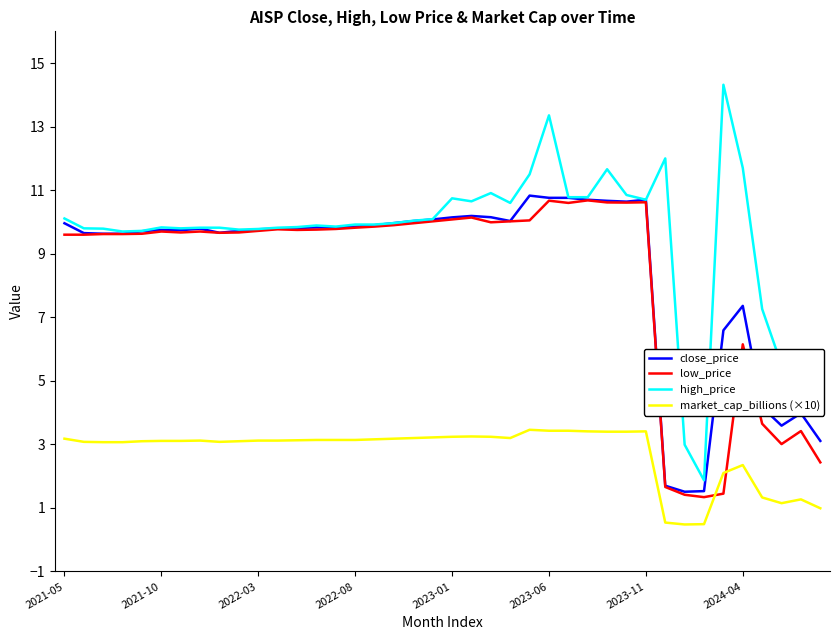

How many categories are shown in the chart?

40